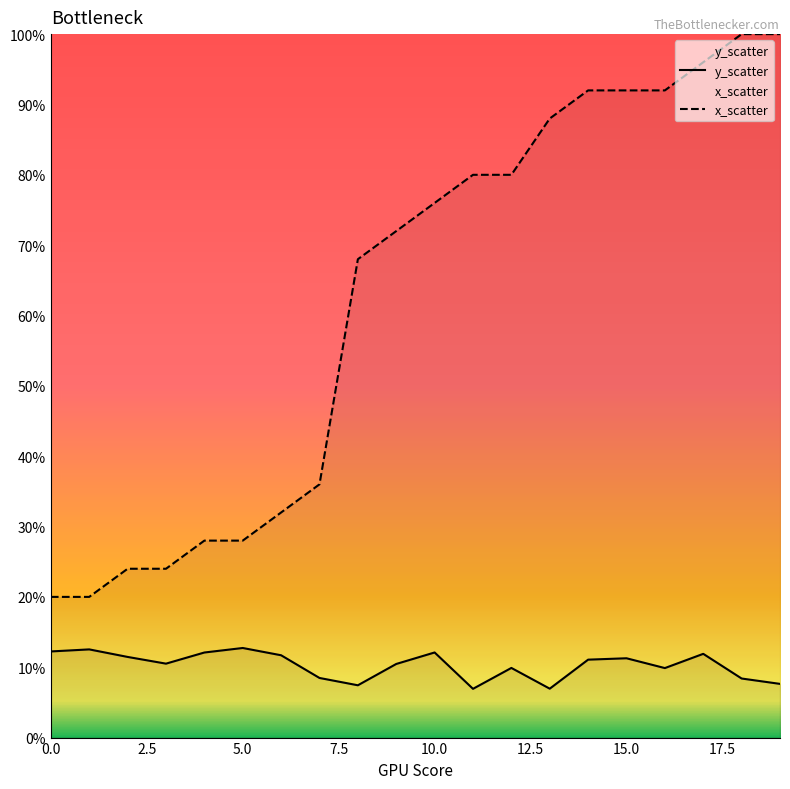

Does the chart have visible grid lines?

No